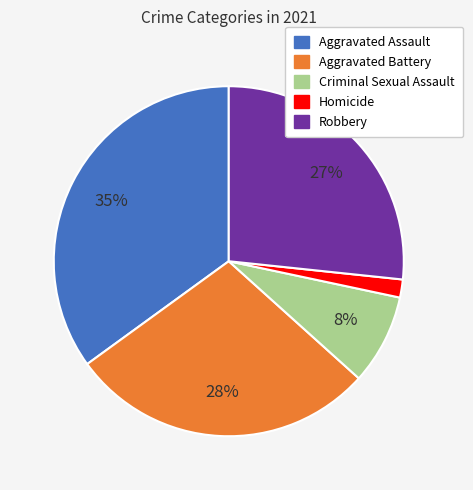

Is the sum of Criminal Sexual Assault and Robbery greater than half?

No